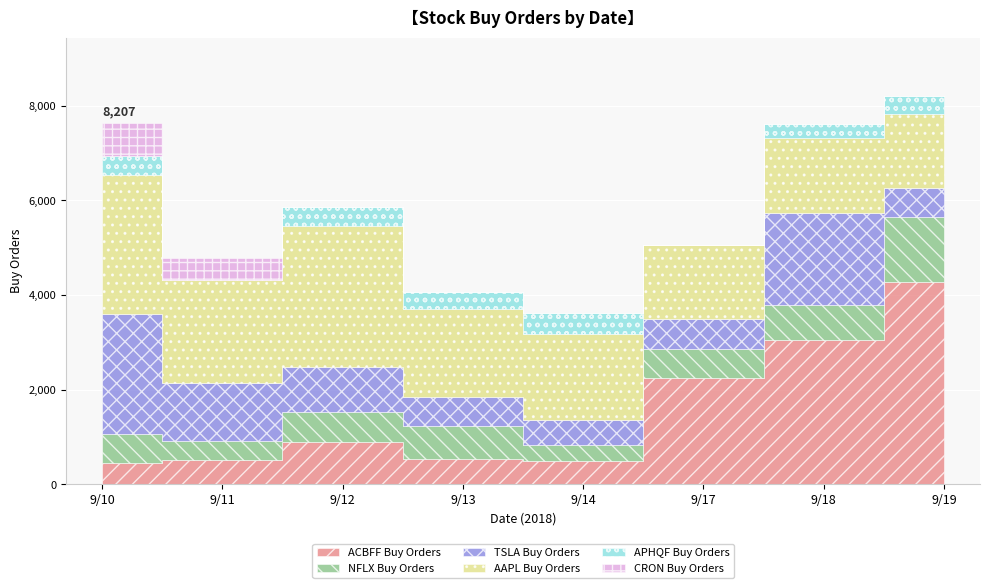

True or false: NFLX Price and APHQF Sell Orders intersect in this chart.

False